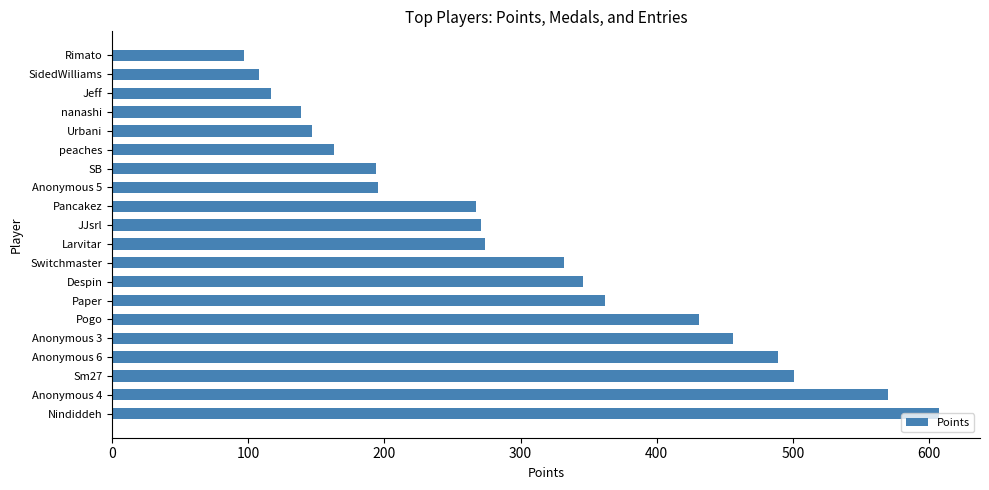

Approximately how many times larger is the value at JJsrl compared to Anonymous 3?

0.6